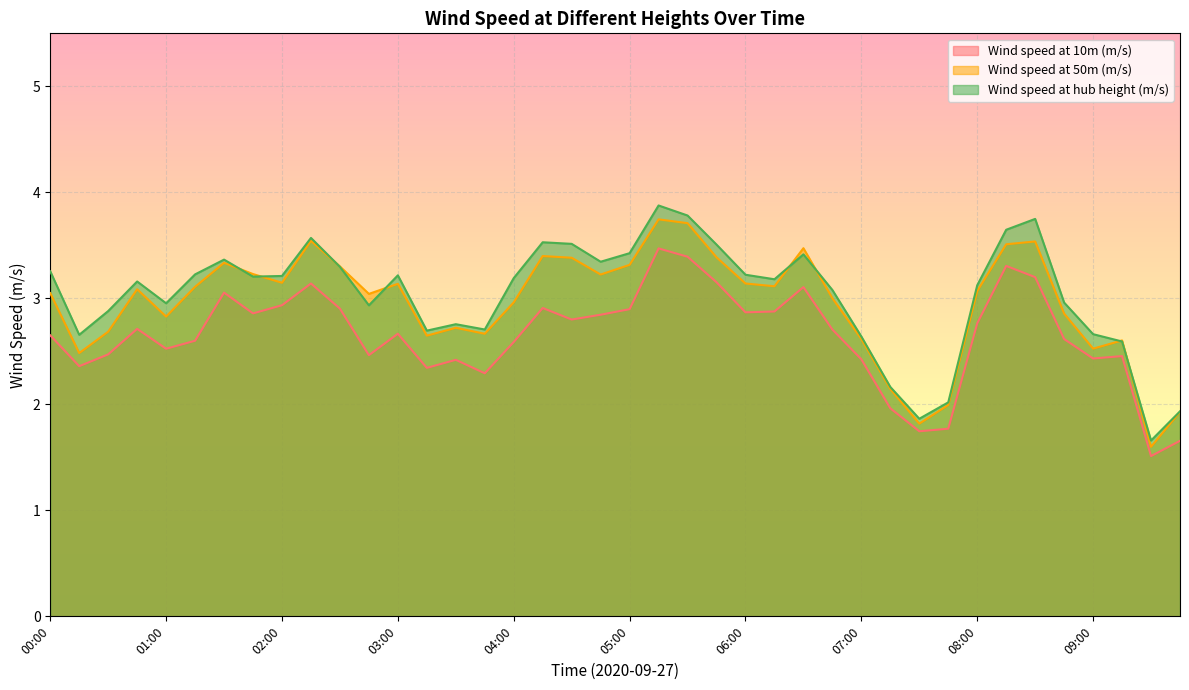

Between 02:15 and 00:45, which is larger?

02:15